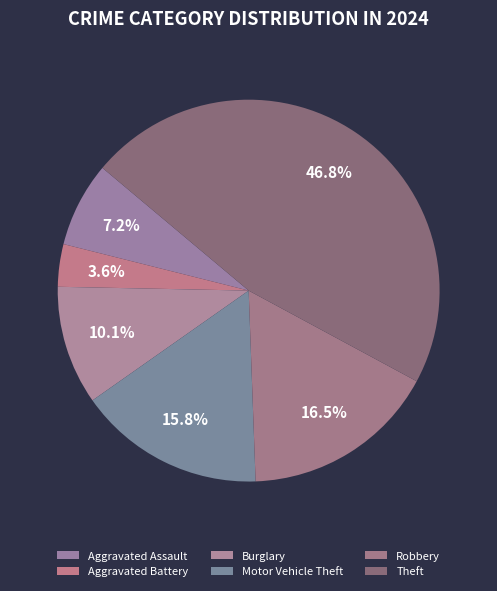

Which slice is the largest?

Theft